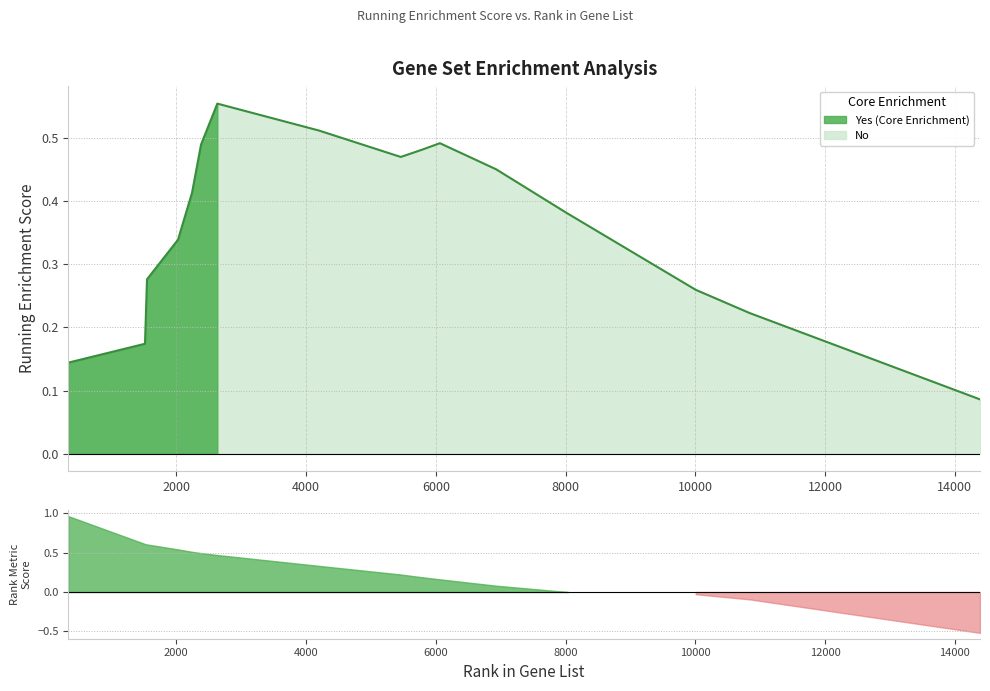

How many interior local peaks (higher than both neighbors) does the data have?

2